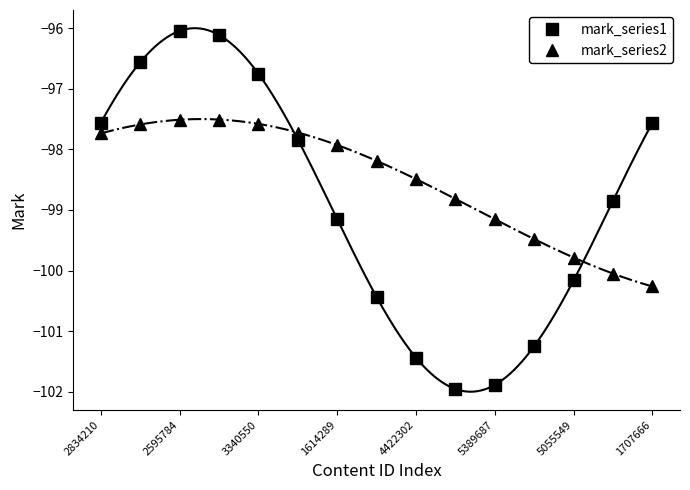

True or false: mark_series2 has more than 2 points higher than both neighbors.

False